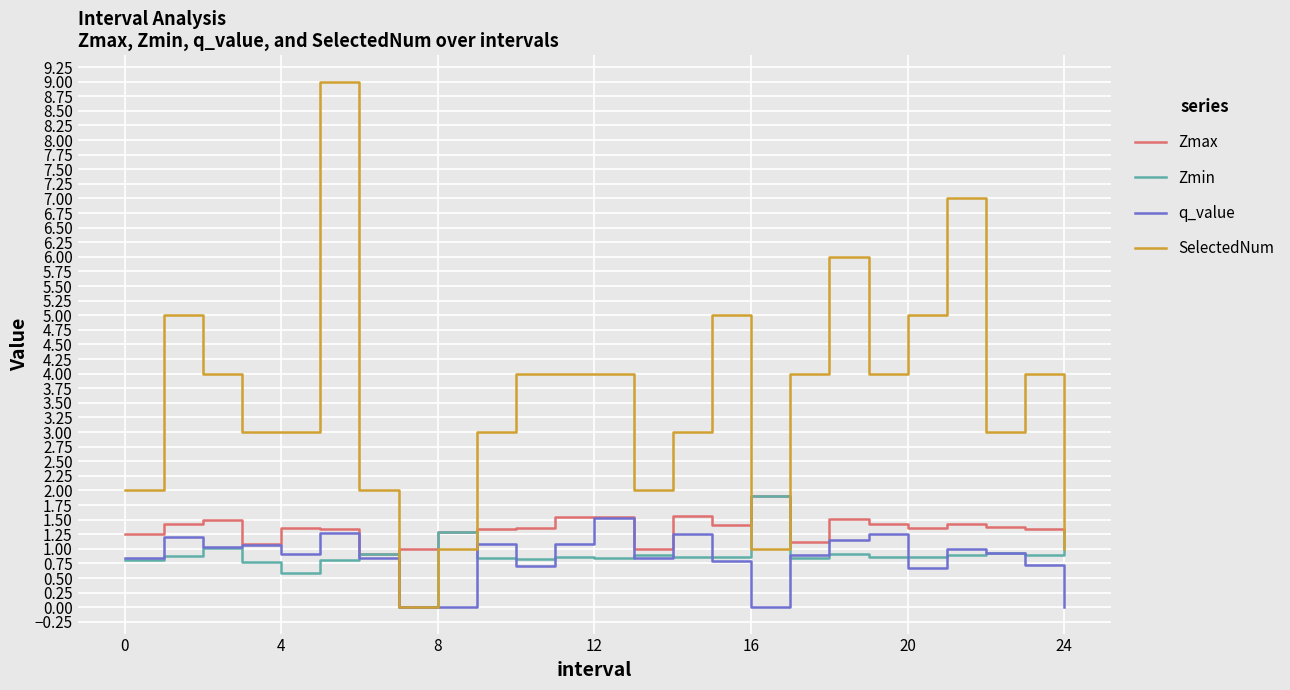

How many lines are shown in the chart?

4